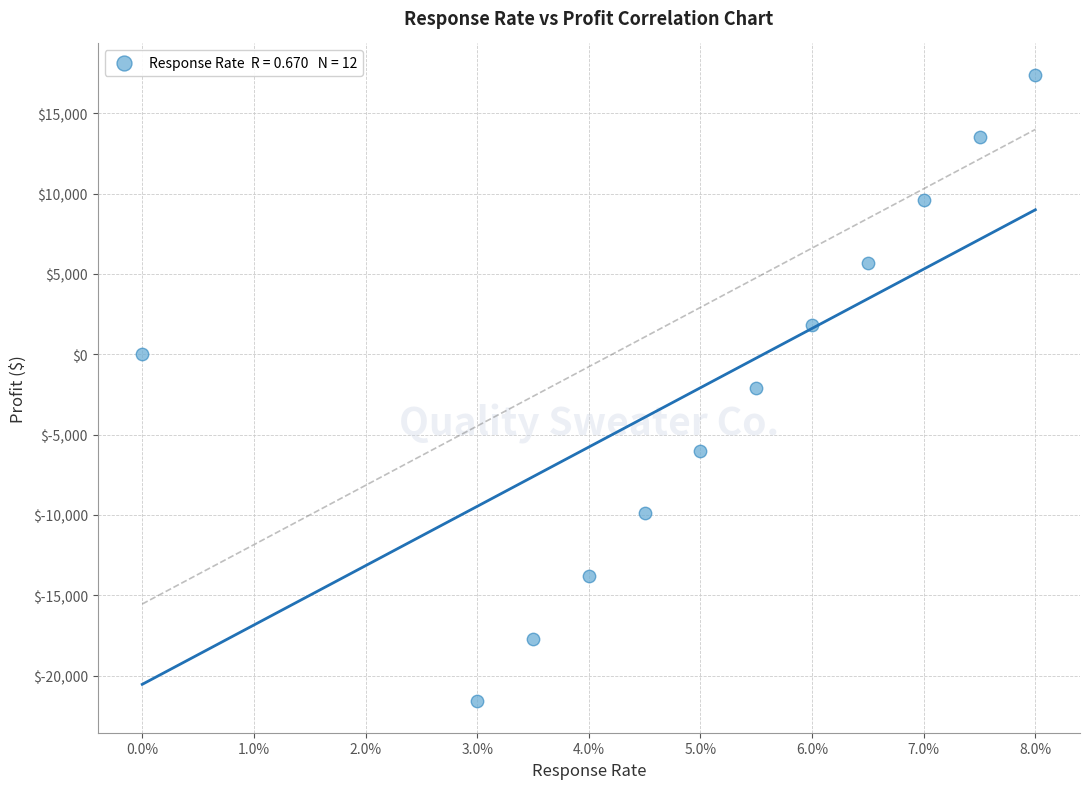

What is the range of Y values (max minus min)?

39000